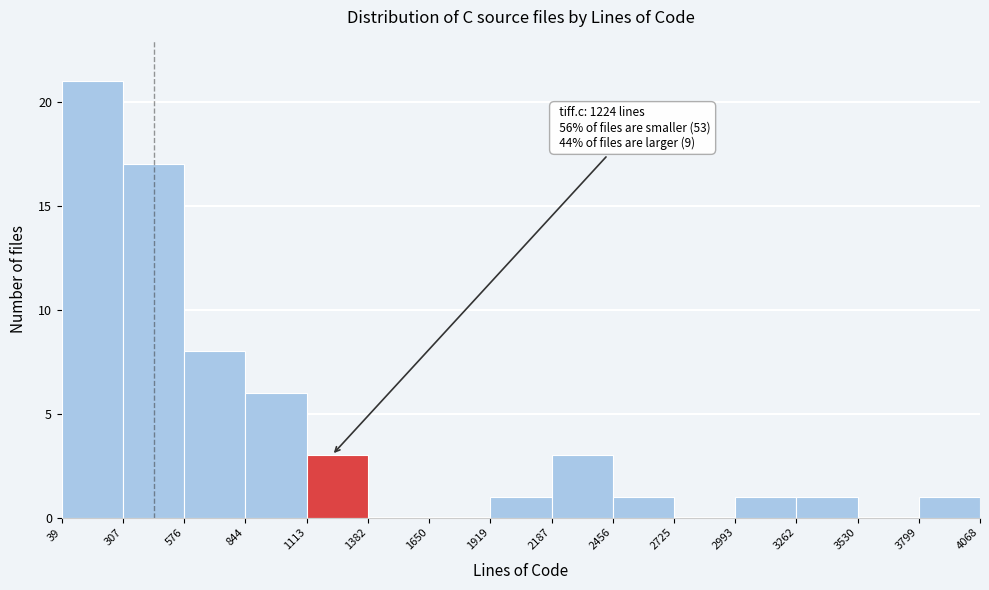

Over which range of the x-axis is the bar tallest?

39 to 307